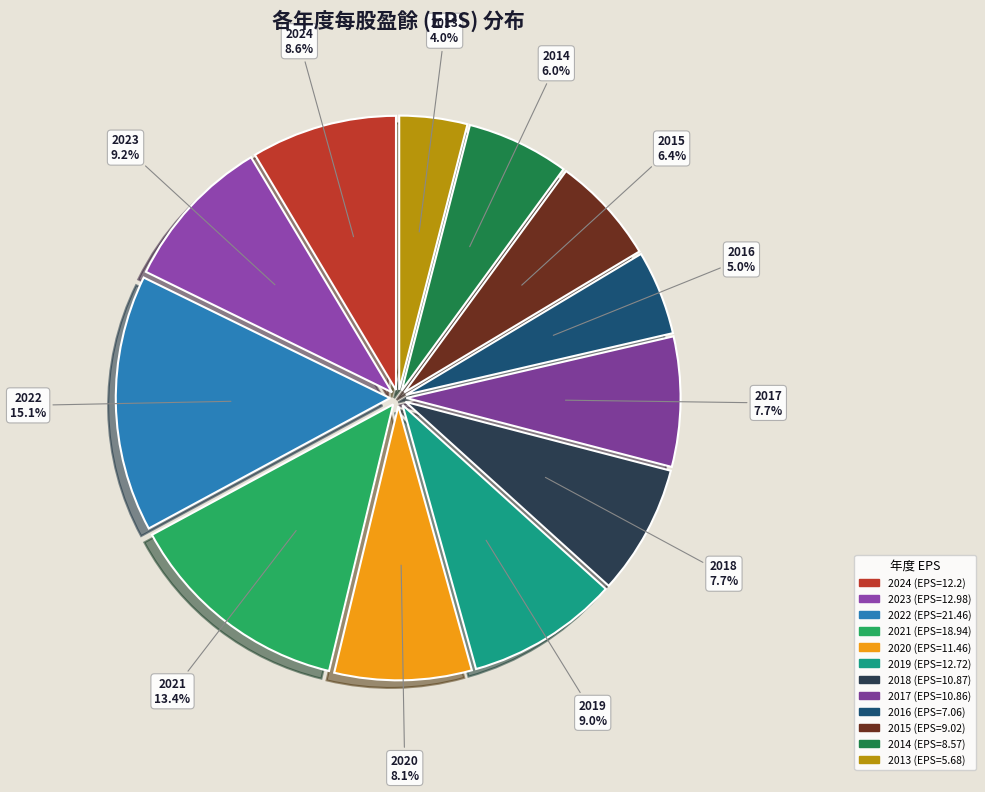

To the nearest percent, what portion does 2019 represent?

9%